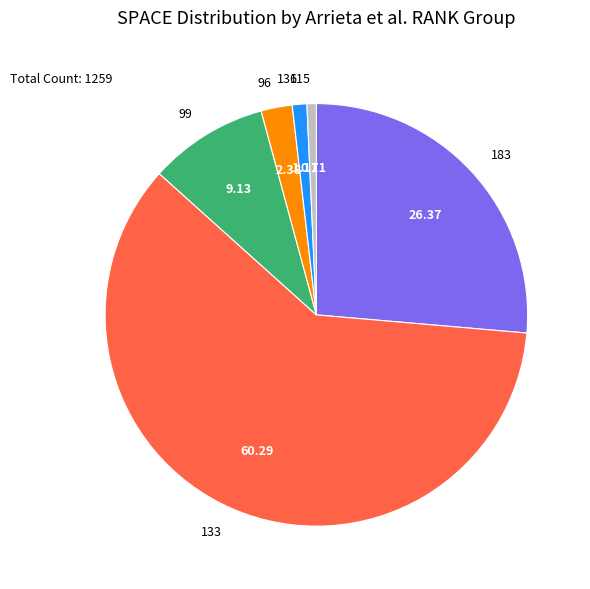

Which has a higher value, 133 or 99?

133